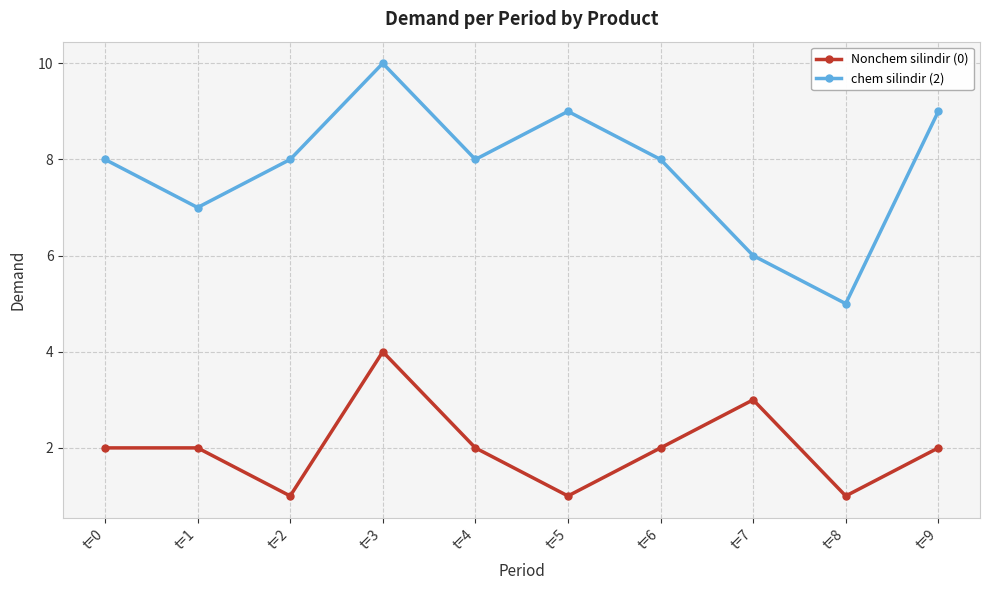

The Nonchem silindir (0) series shows 2 at t=8. True or false?

False